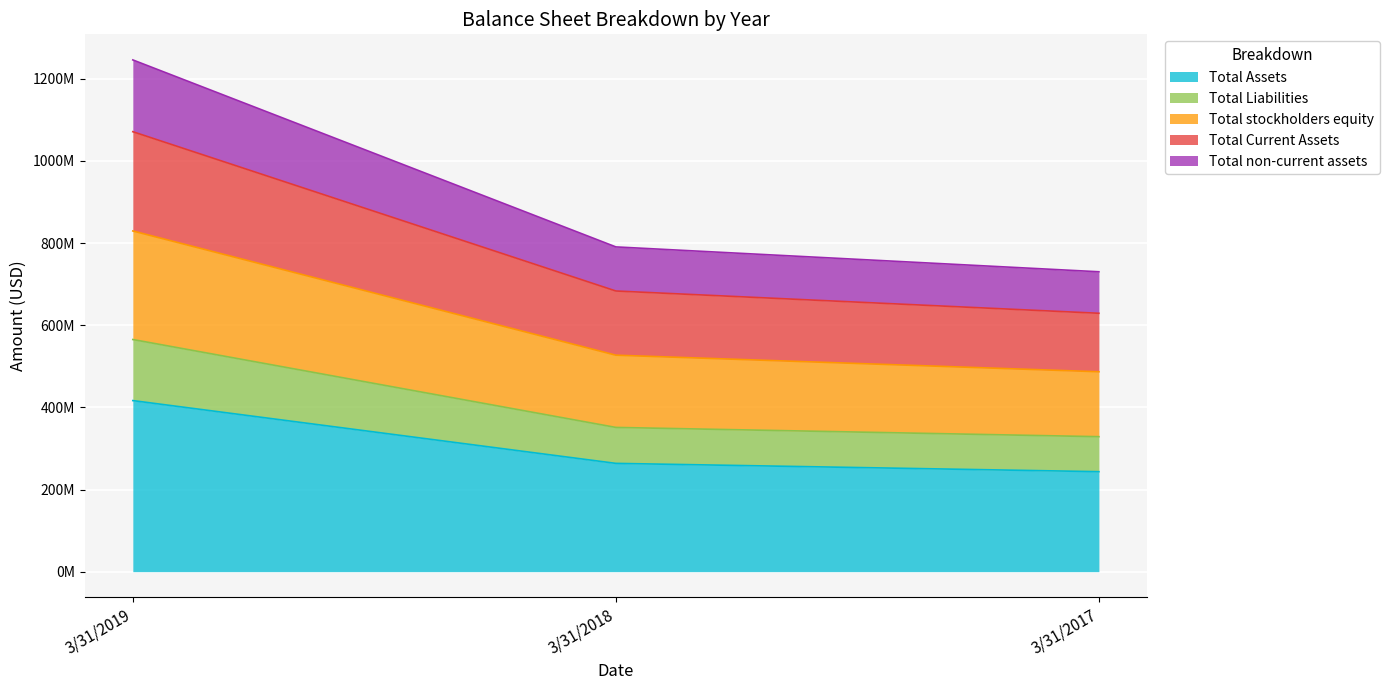

Between 3/31/2018 and 3/31/2017, which is larger?

3/31/2018